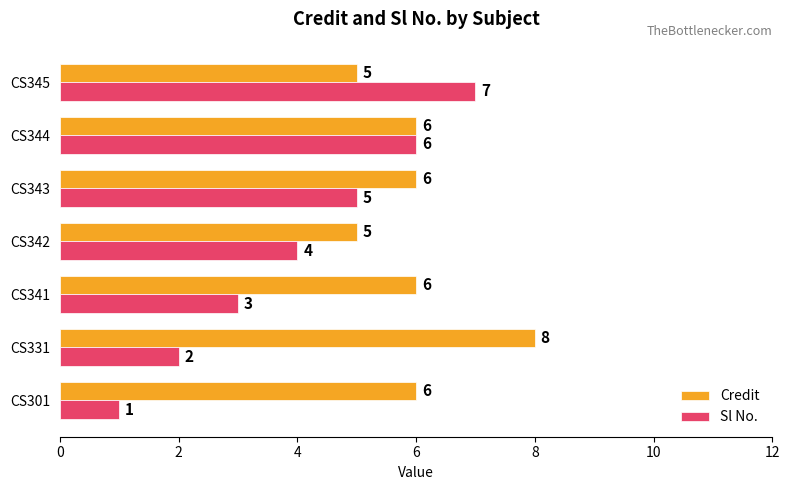

Which series has the largest total across all categories?

Credit